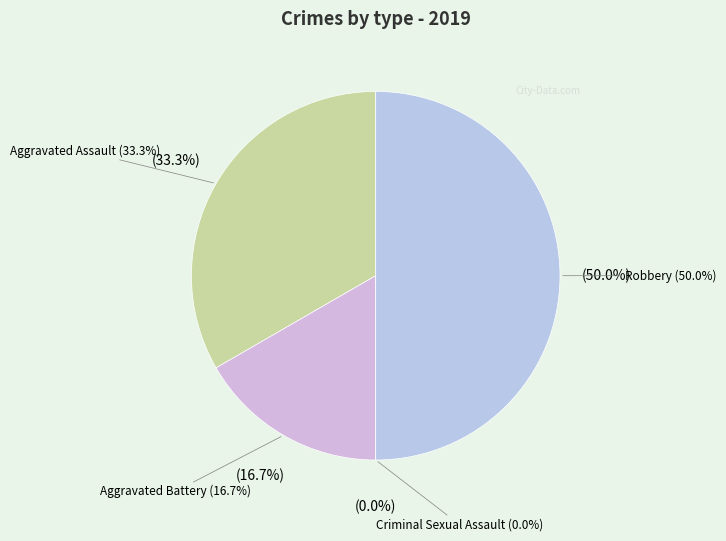

How many slices are in this pie chart?

4